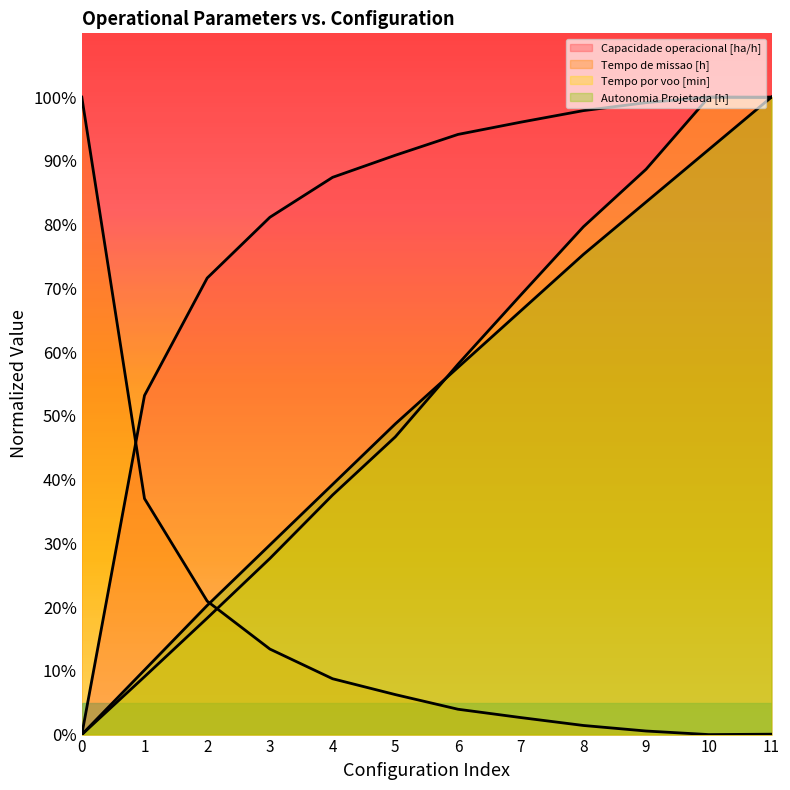

Where do Autonomia Projetada [h] and Tempo de missao [h] first cross each other?

2 and 3